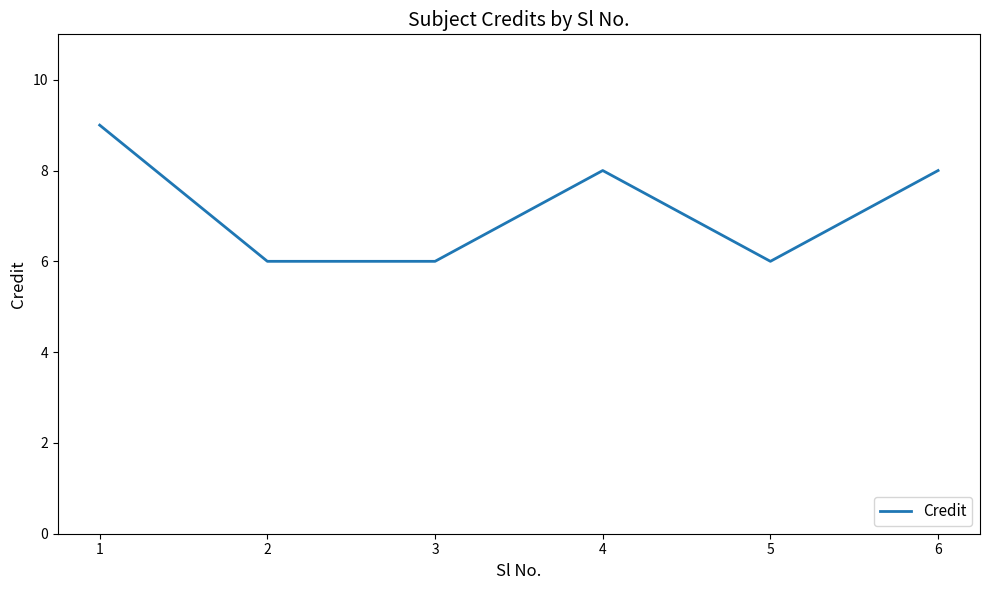

Reading right to left, transcribe all the data shown in this chart.

8	6	8	6	6	9